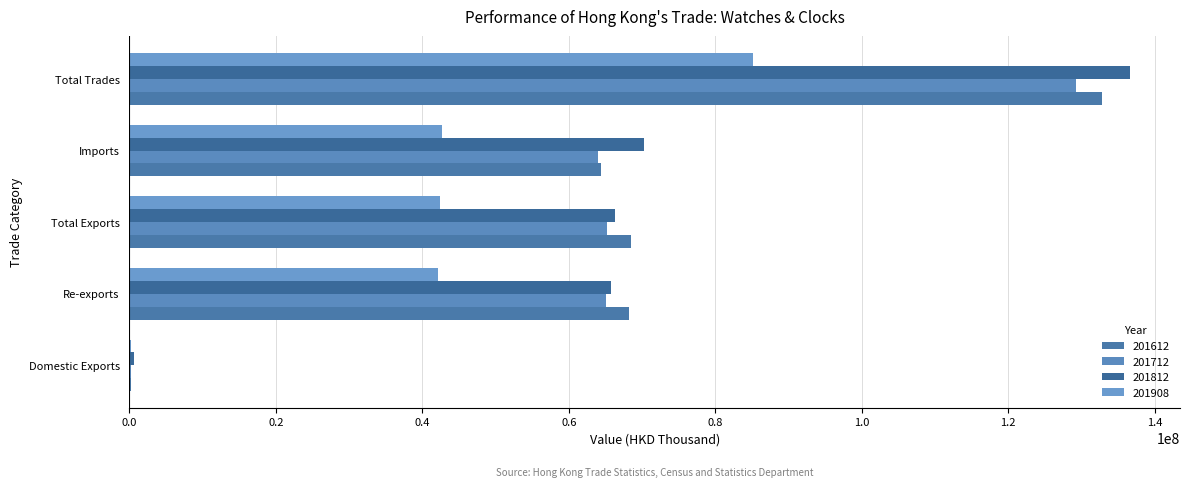

Which category has the highest value across all series?

Total Trades